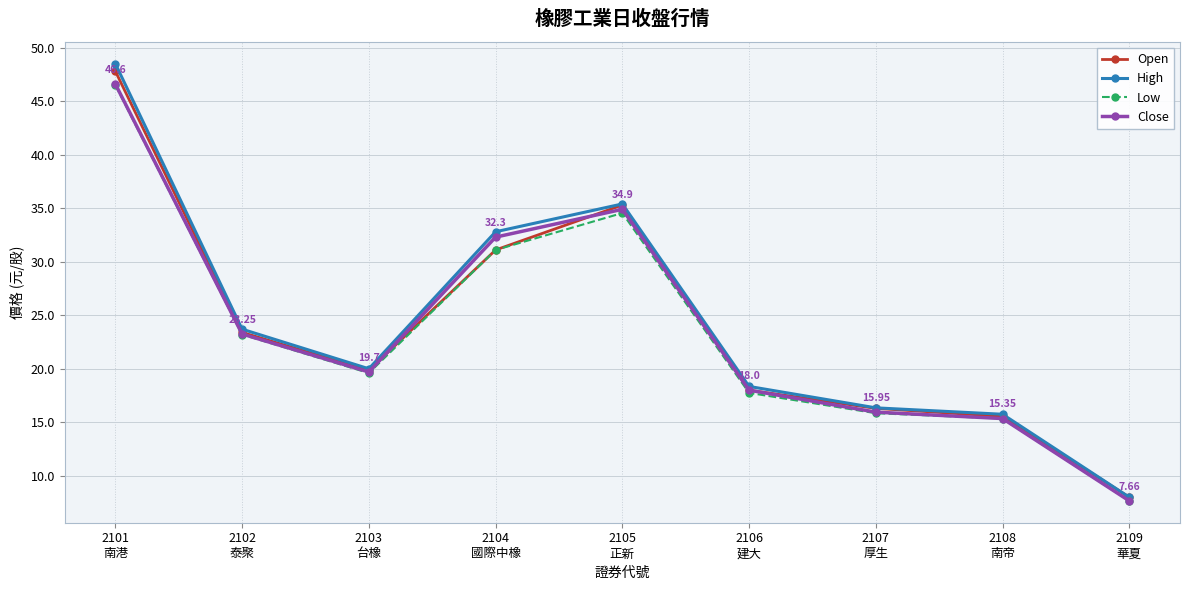

True or false: Close has more than 2 interior local peaks.

False